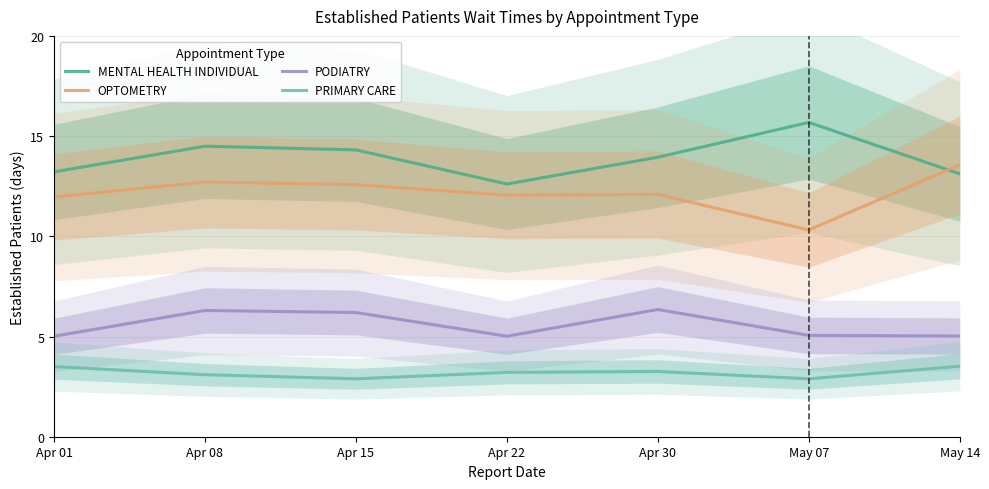

What are all the series names shown in the legend?

MENTAL HEALTH INDIVIDUAL, OPTOMETRY, PODIATRY, PRIMARY CARE